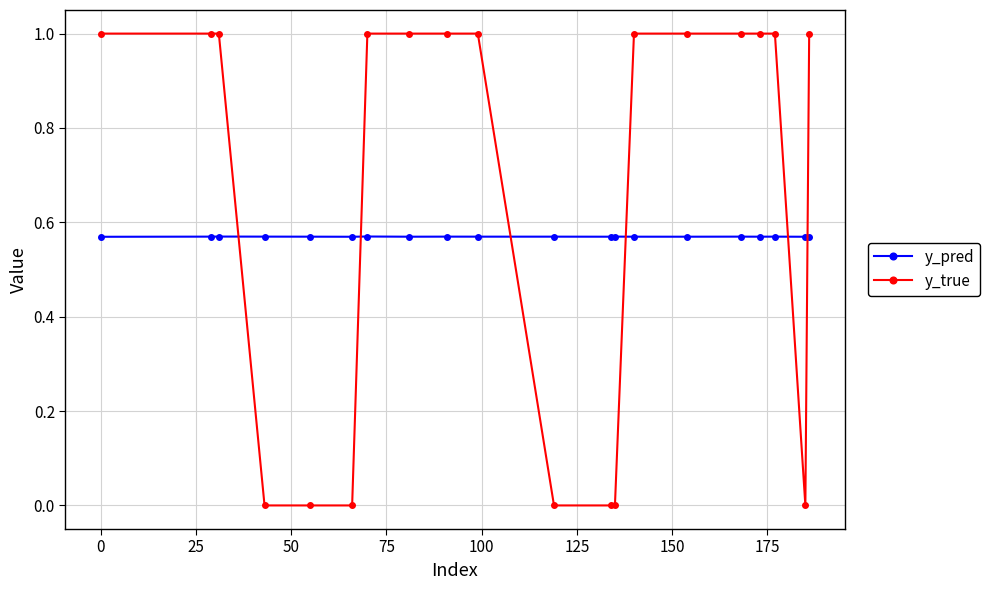

What is the greatest value displayed?

1.0